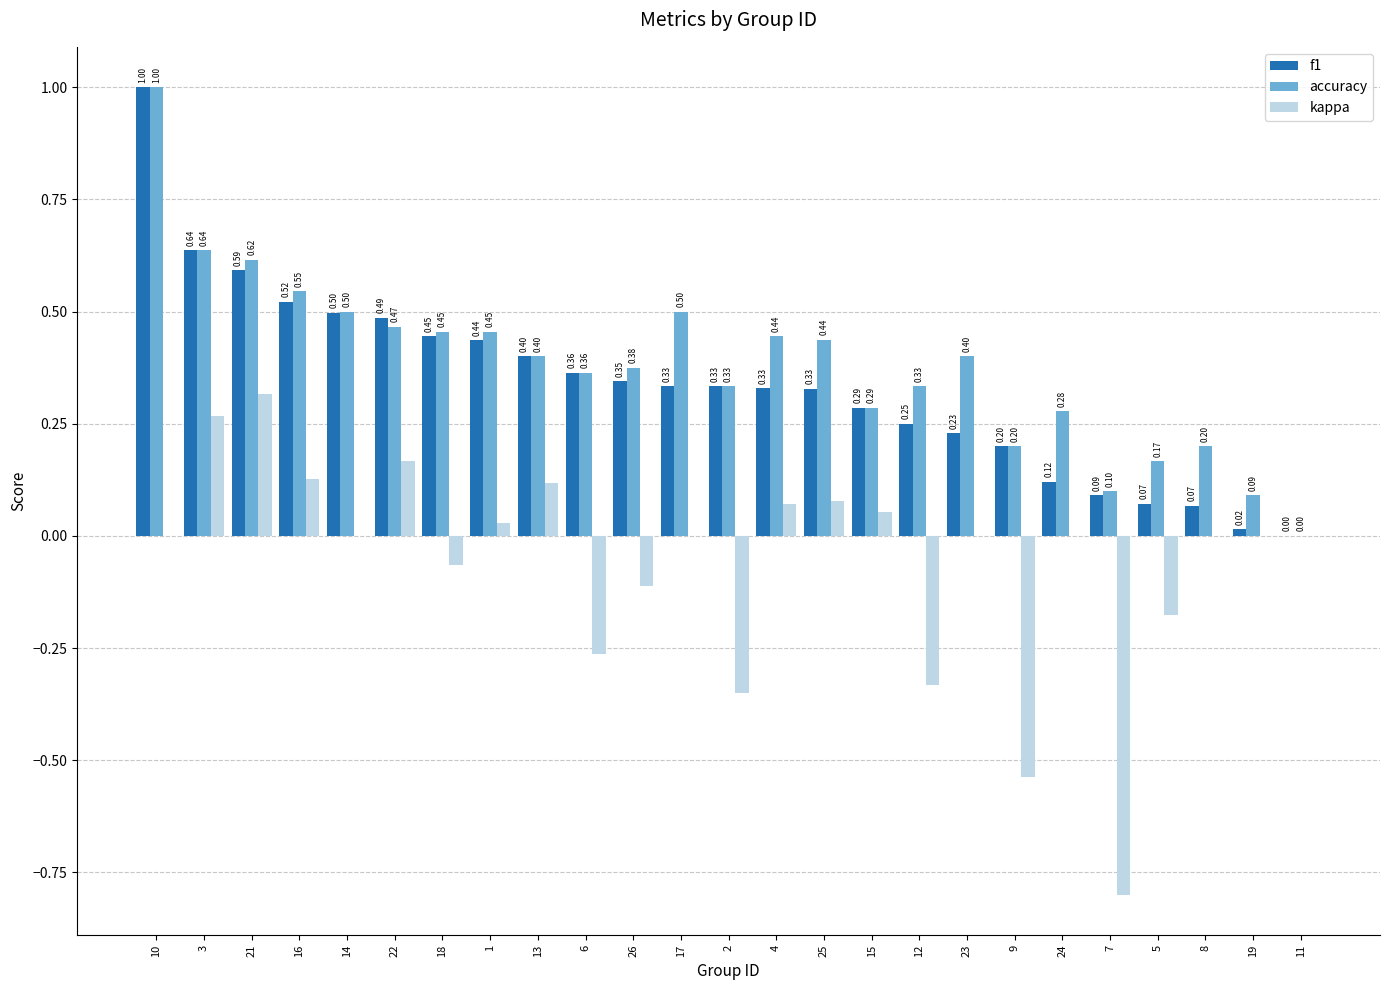

Is the value of accuracy at 3 greater than the value of f1 at 12?

Yes